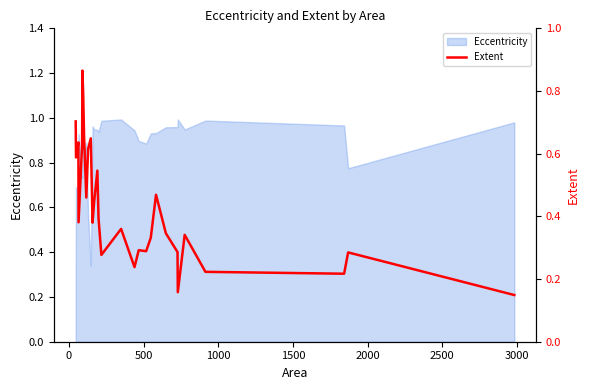

Is it true that the value at 11 is 0.2?

False